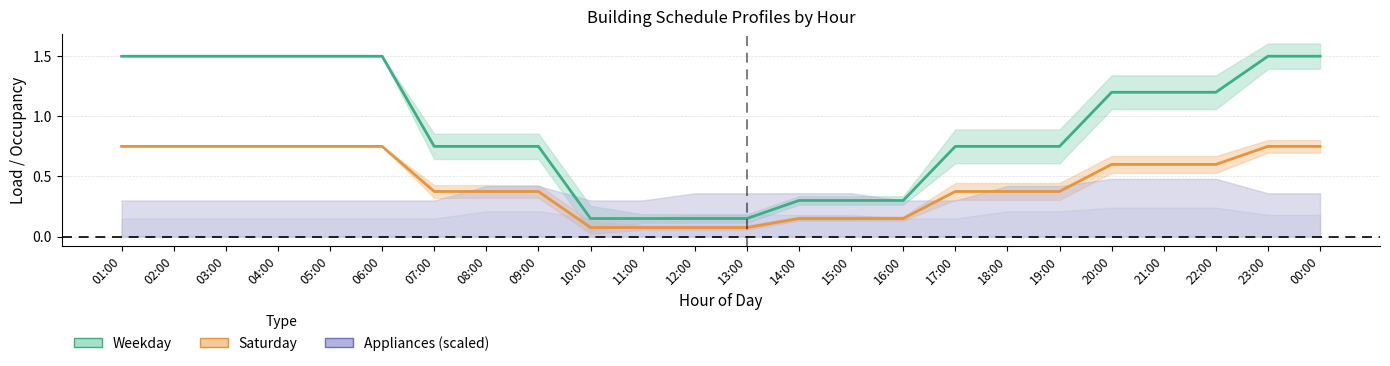

What is the difference between the maximum and minimum values in the Saturday Occupancy (Total) series?

0.7